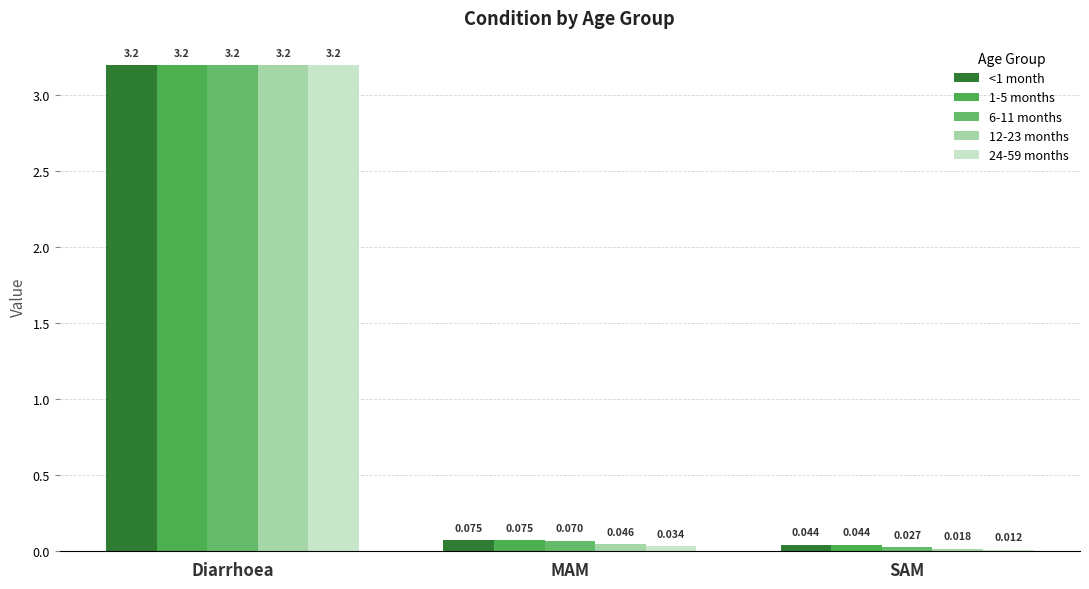

Reading left to right, list all the values displayed in this chart.

<1 month: Diarrhoea=3.2	MAM=0.1	SAM=0.0
1-5 months: Diarrhoea=3.2	MAM=0.1	SAM=0.0
6-11 months: Diarrhoea=3.2	MAM=0.1	SAM=0.0
12-23 months: Diarrhoea=3.2	MAM=0.0	SAM=0.0
24-59 months: Diarrhoea=3.2	MAM=0.0	SAM=0.0